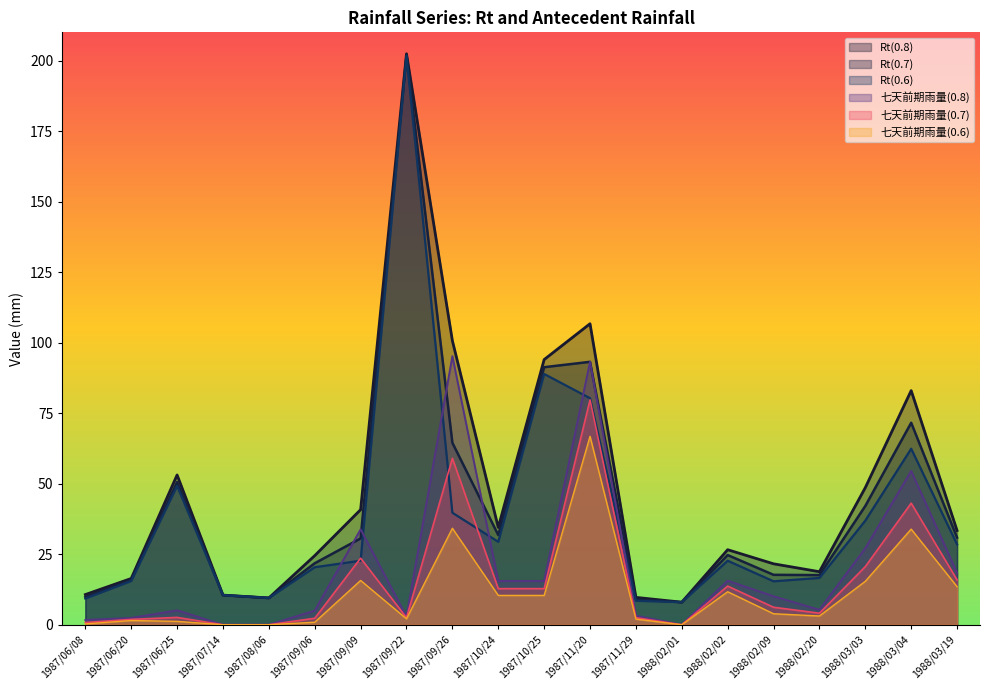

What is the label of the 1st point from the right?

1988/03/19